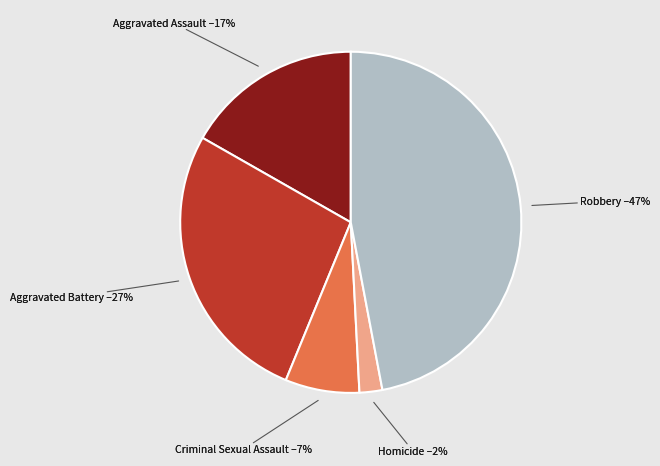

Does Aggravated Battery represent more than half of the total?

No